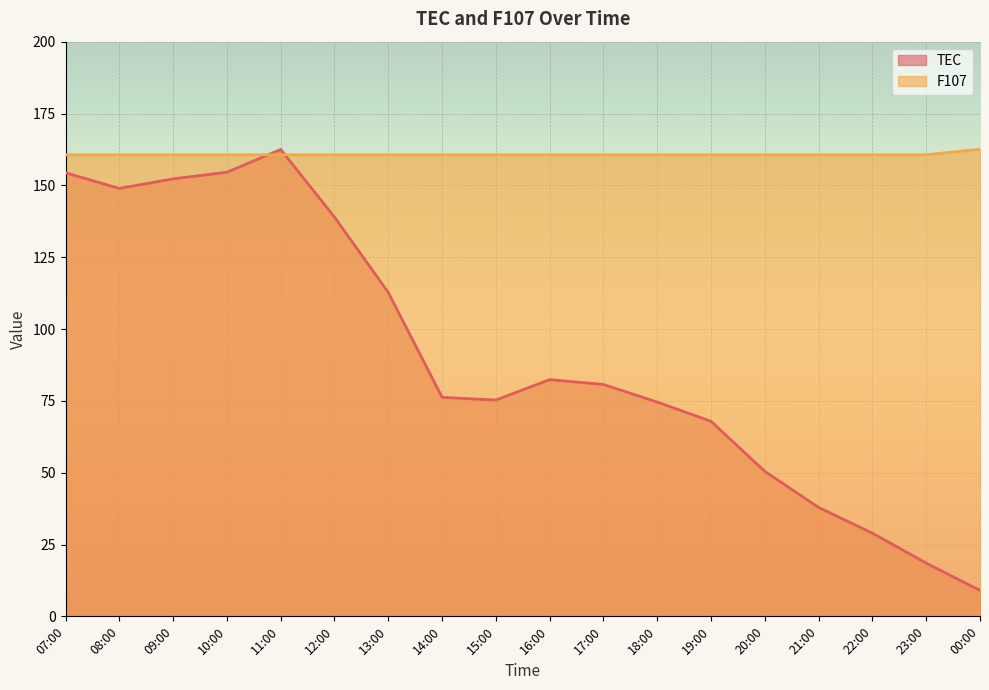

How many times do TEC and F107 cross each other?

2